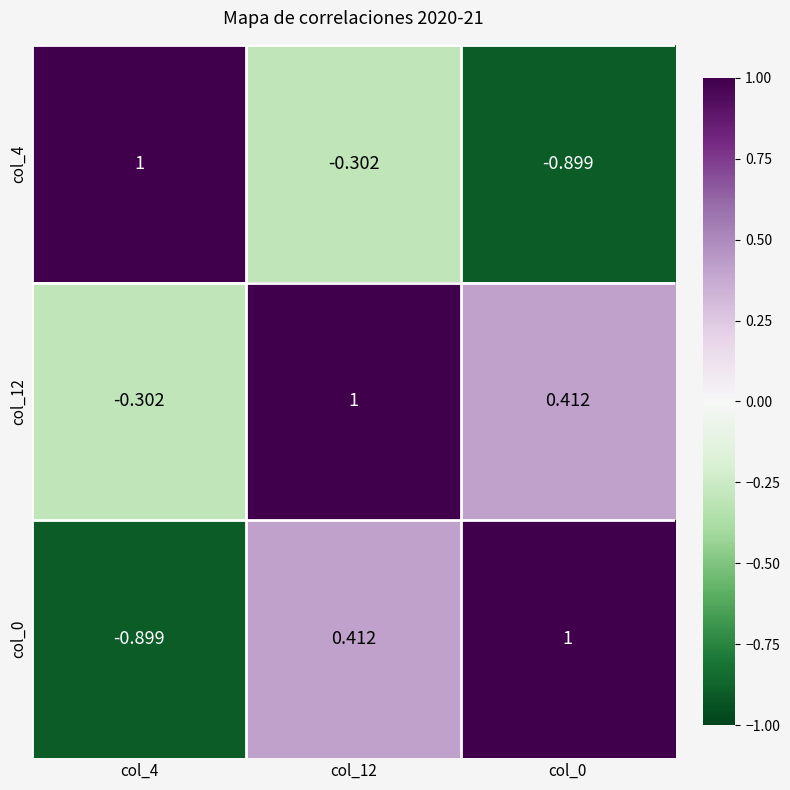

How many values in the col_4 series exceed 0?

1